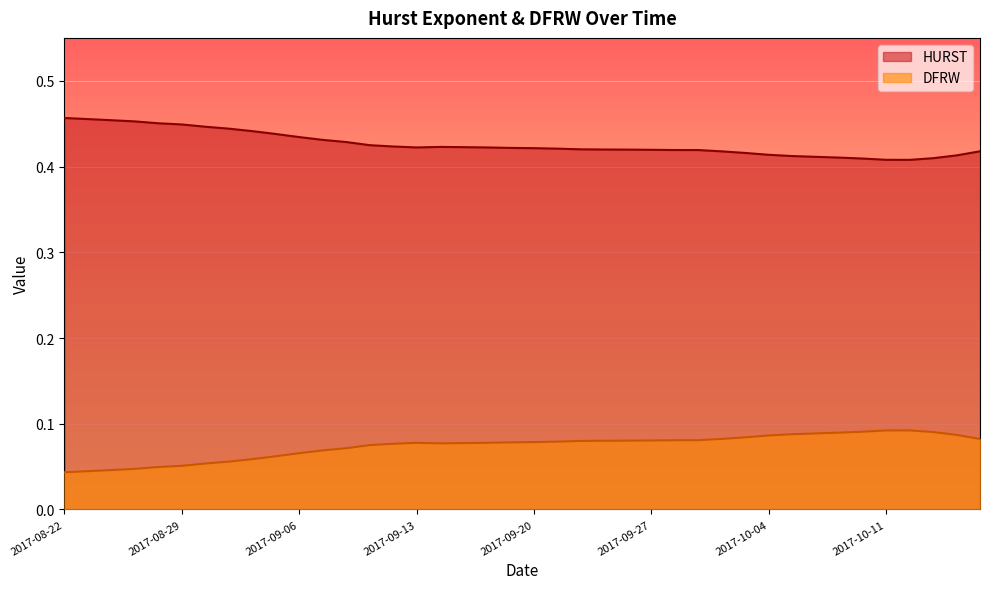

List the series in order of their overall mean, lowest first.

DFRW, HURST